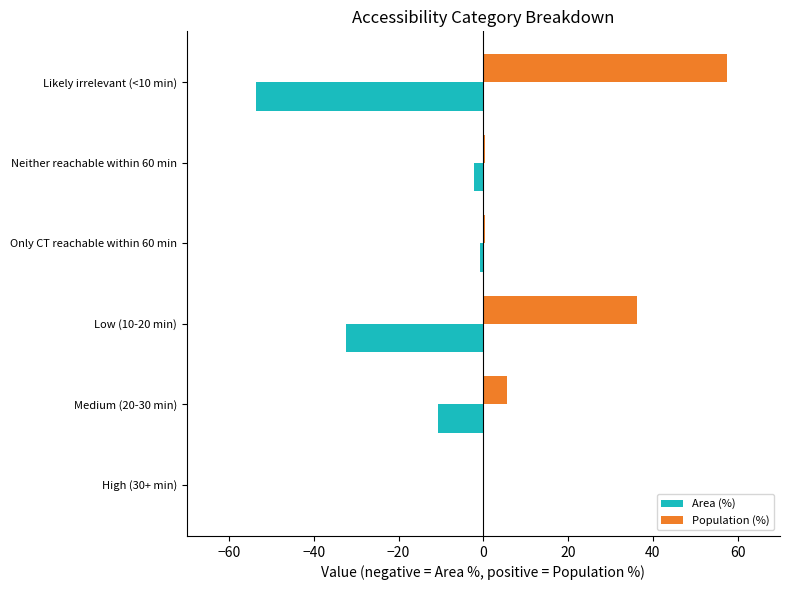

Which series has the widest spread of values?

Population (%)